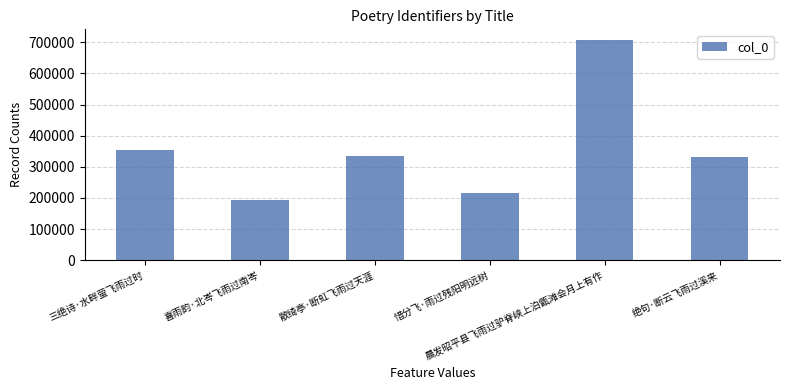

What position from the right is 散绮亭·断虹飞雨过天涯?

4